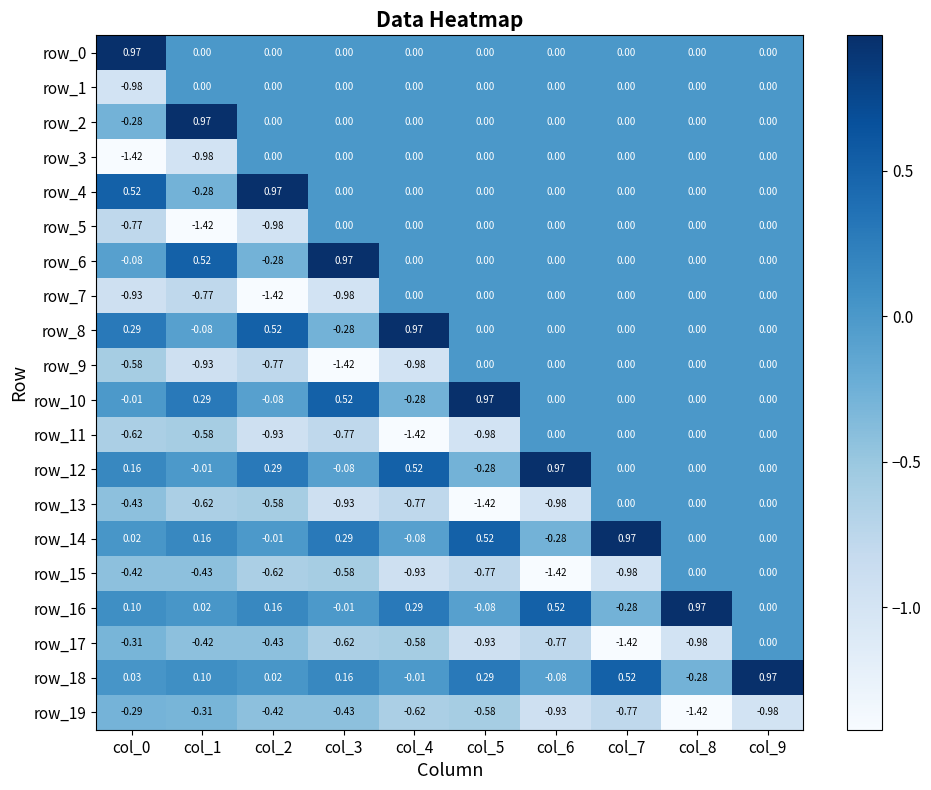

At which category is the sum across all series the highest?

col_9